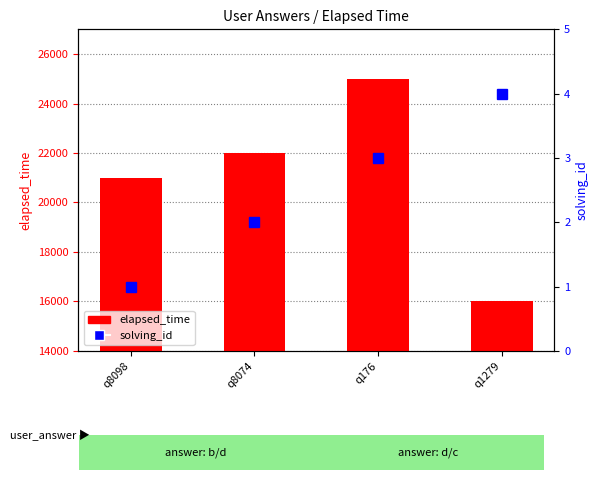

Is it true that solving_id equals 1 at q8098?

False